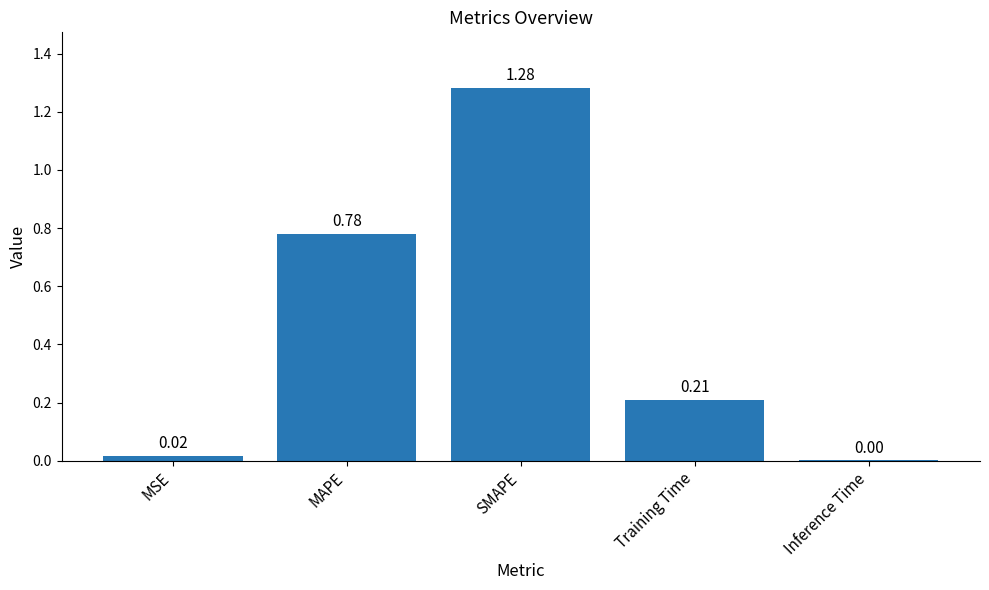

What is the average value?

0.5